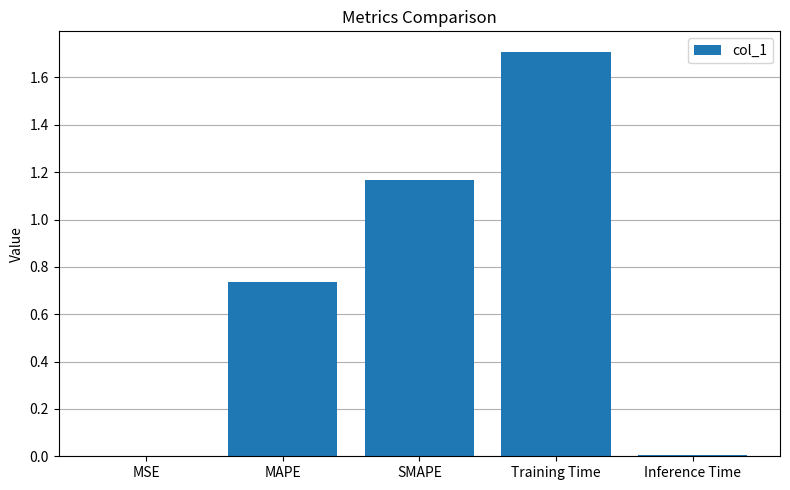

What is the maximum value shown in the chart?

1.7